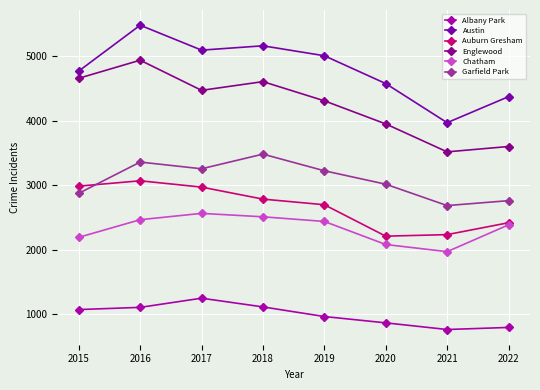

What is the difference between the highest and lowest values at 2015?

3695